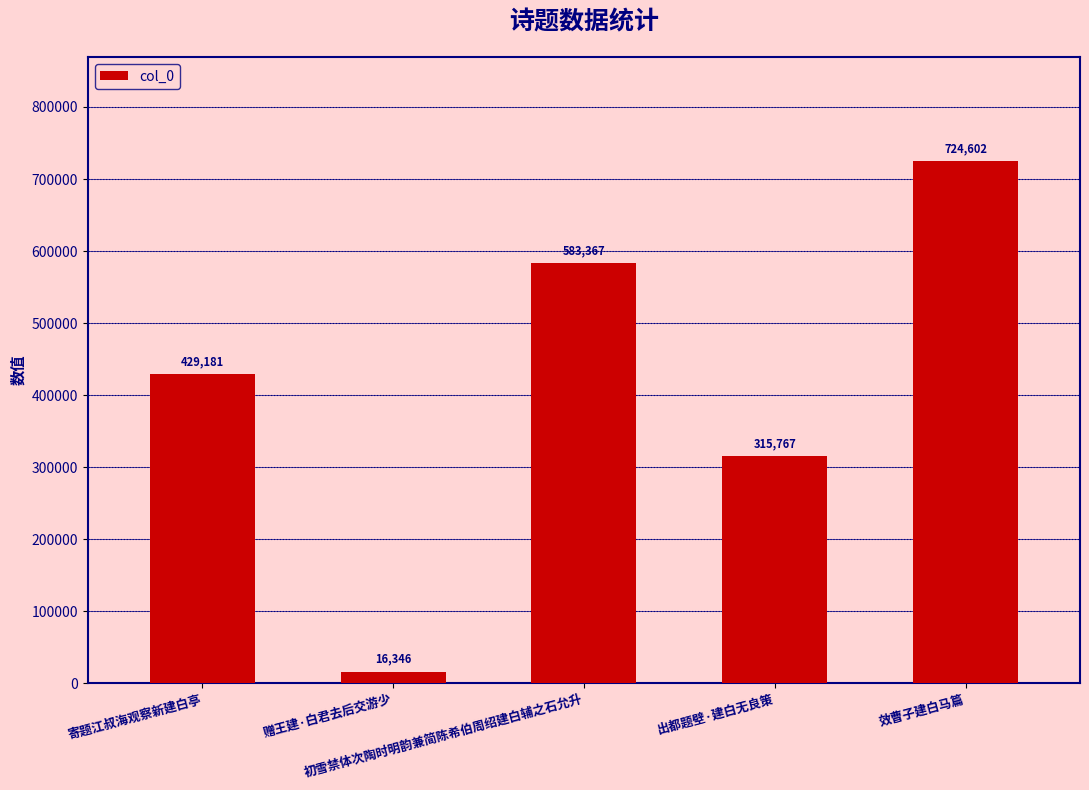

The value at 出都题壁·建白无良策 is 133021. True or false?

False